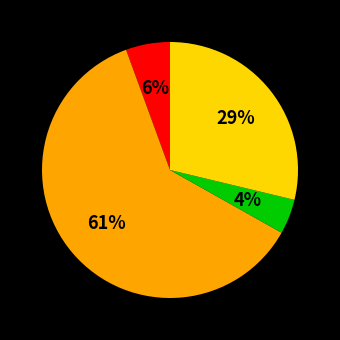

To the nearest percent, what is the difference between the largest and smallest slice percentages?

57%